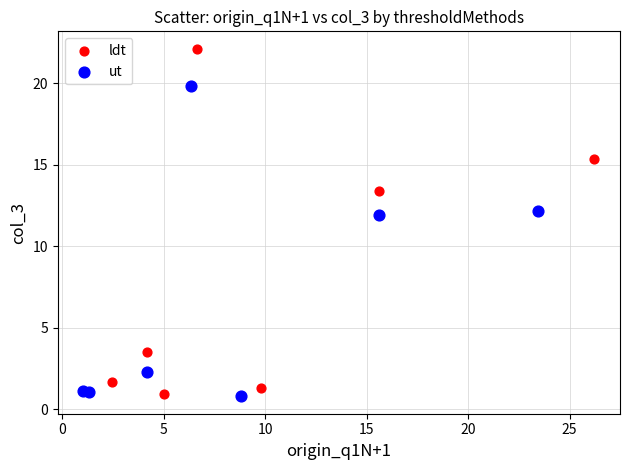

What are all the series names shown in the legend?

ldt, ut